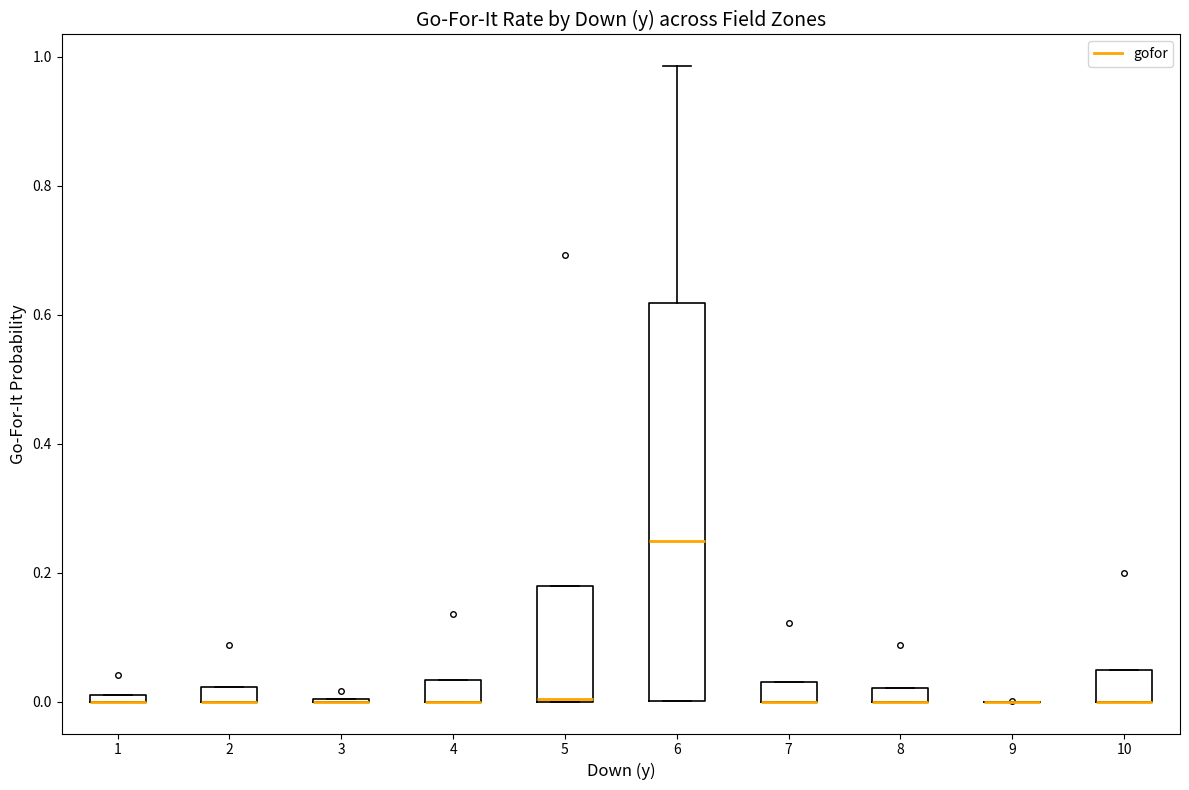

Comparing the boxes themselves (not the whiskers), which one is the tallest?

6